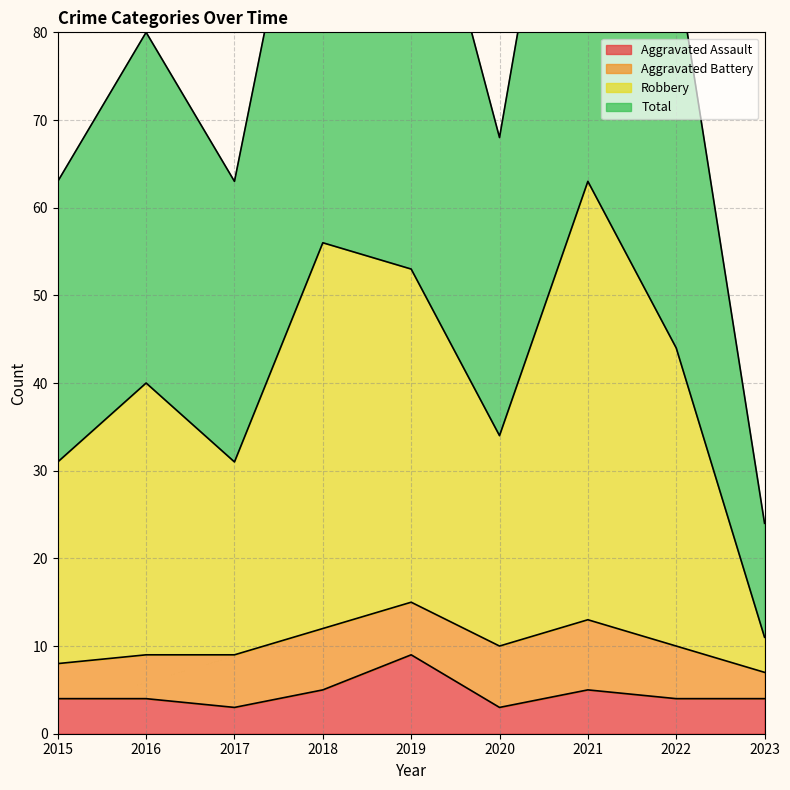

True or false: Aggravated Assault has a value of 4 at 2023.

True